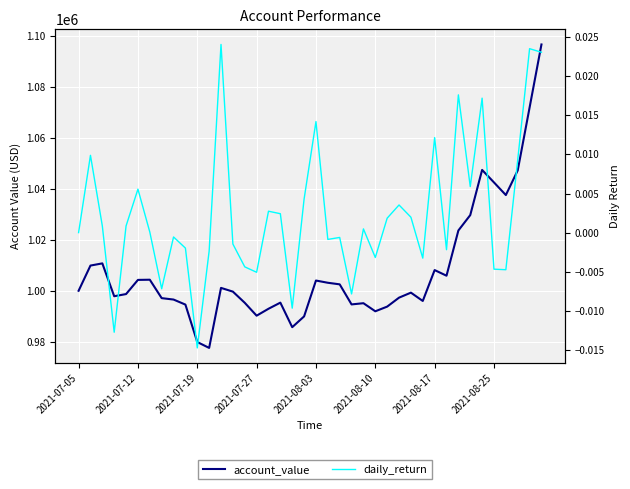

How many values in the account_value series are below 999672?

20